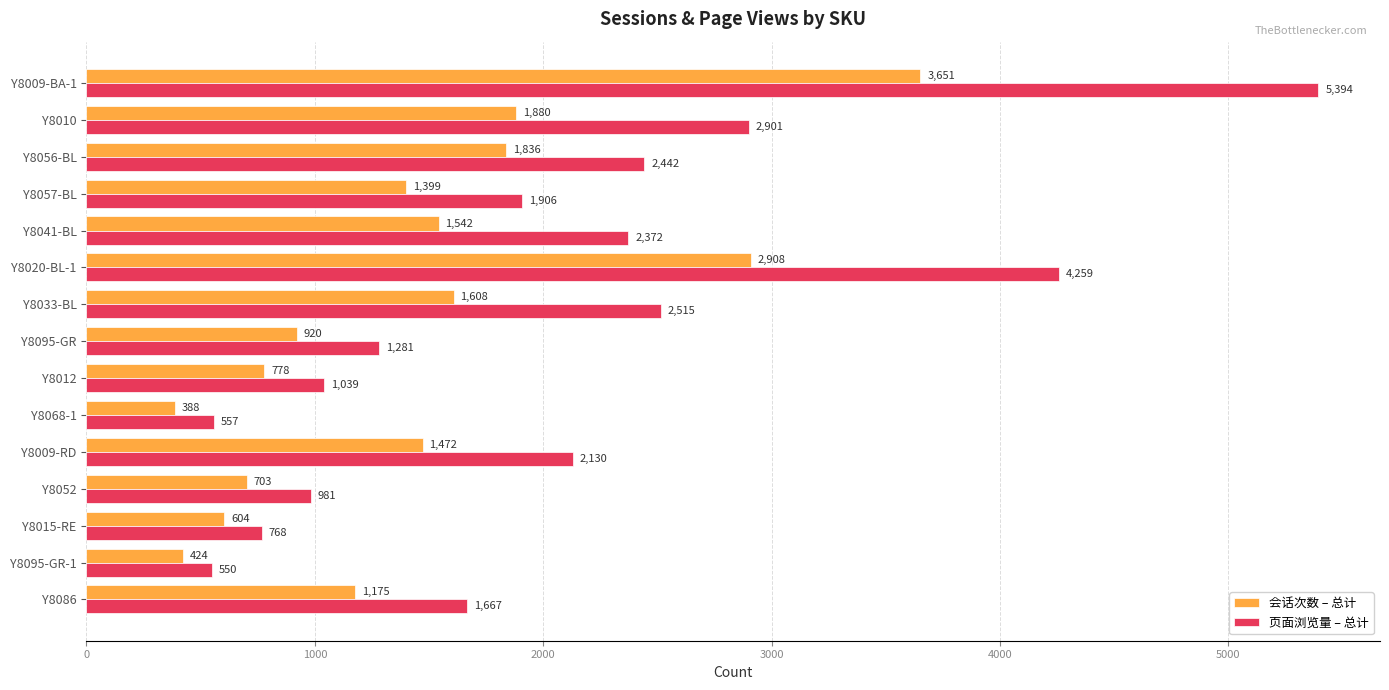

How many distinct data groups are displayed?

2